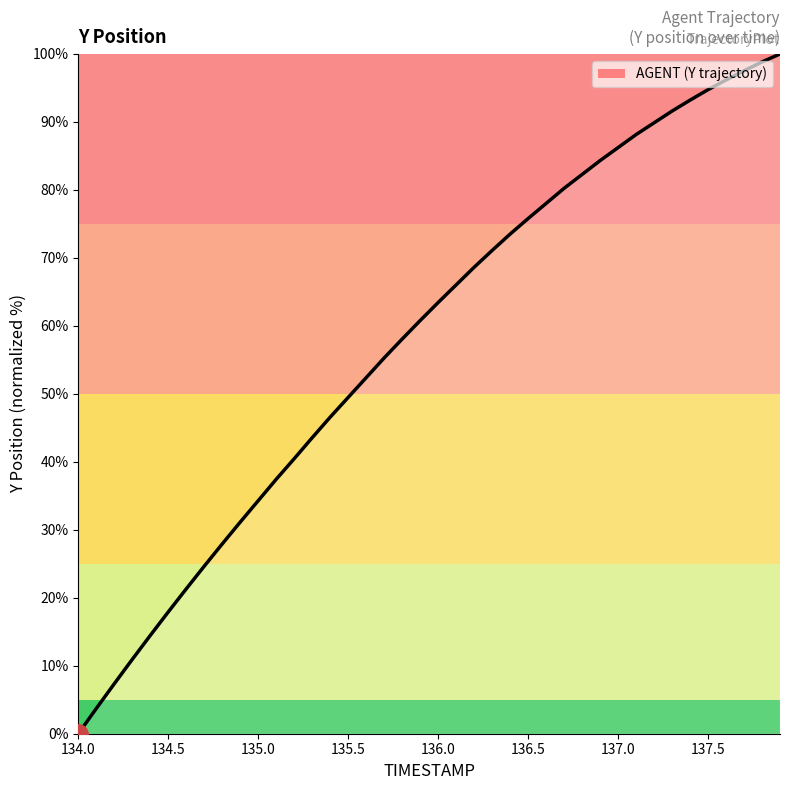

Reading left to right, list all the values displayed in this chart.

0.0	3.7	7.4	10.9	14.5	17.9	21.3	24.6	27.9	31.1	34.3	37.4	40.5	43.5	46.6	49.5	52.4	55.3	58.1	60.8	63.4	66.0	68.6	71.1	73.5	75.8	78.0	80.2	82.3	84.3	86.2	88.1	89.9	91.6	93.2	94.7	96.2	97.5	98.8	100.0